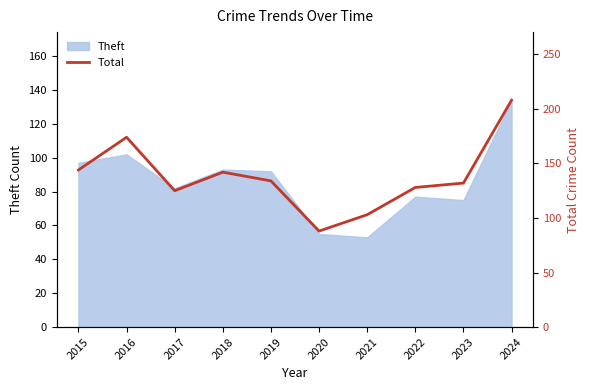

At which category does the data reach its first local peak?

2016